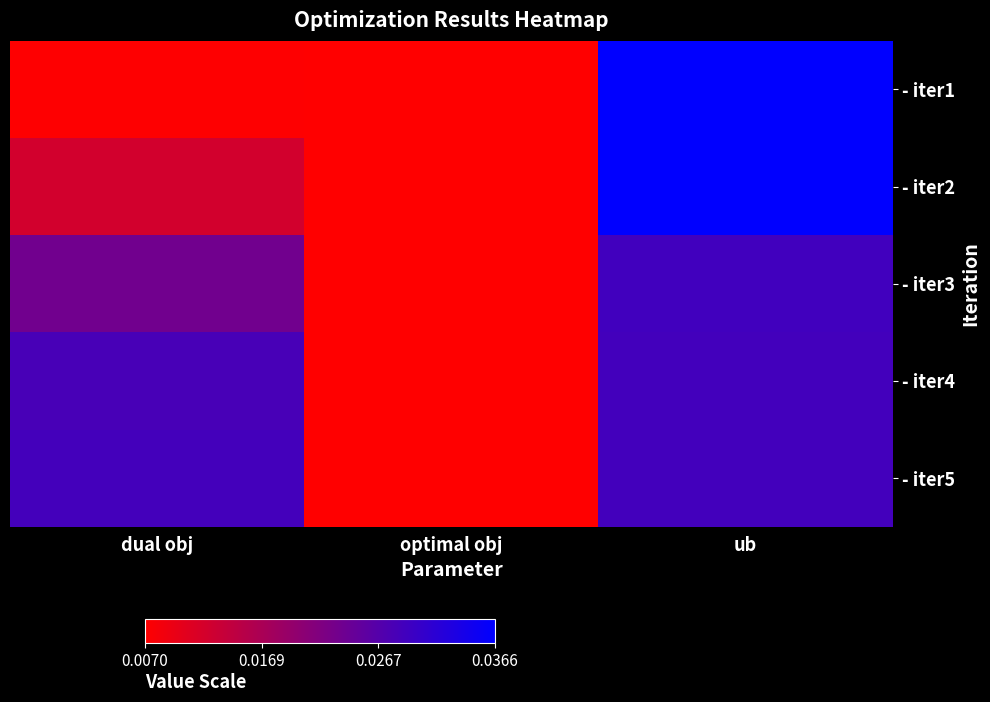

Which category has the highest value across all series?

ub